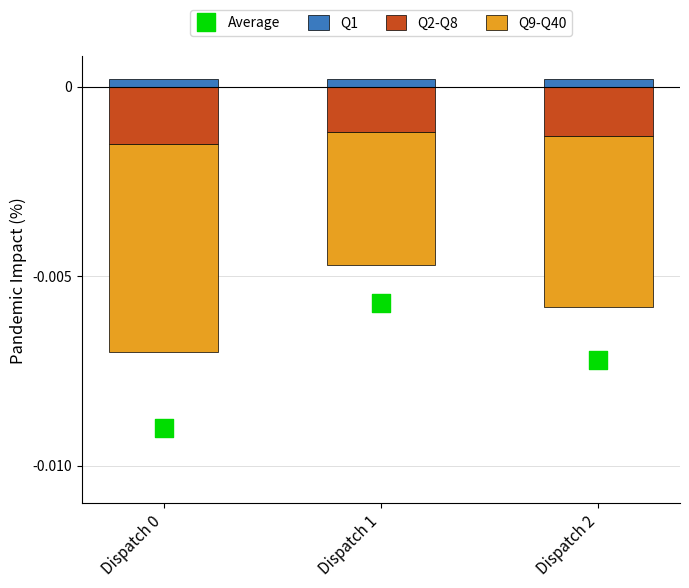

Which series contains the lowest Y value?

Average